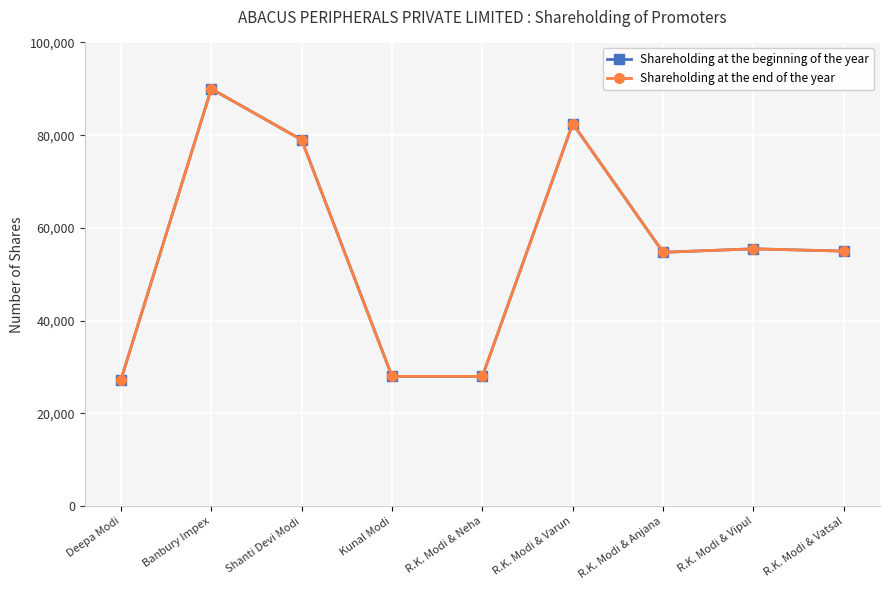

What is the value of the Shareholding at the beginning of the year point at the 3rd from the left?

79000